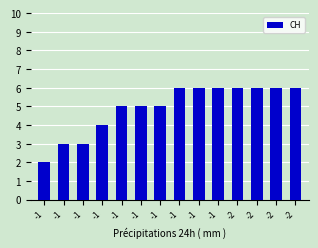

What is the difference between the values at -1 and -2?

1